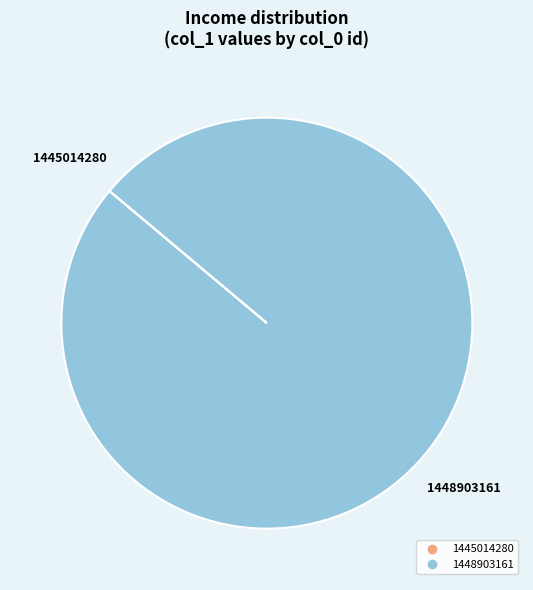

Which slice is the largest?

1448903161